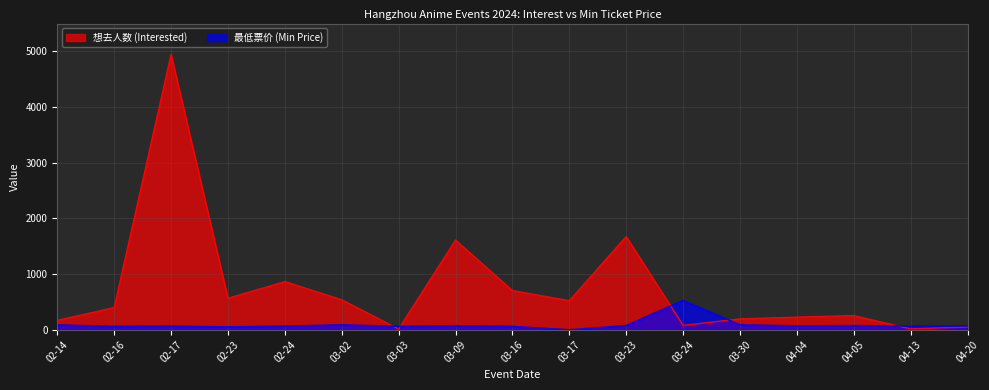

How many categories are shown in the chart?

17